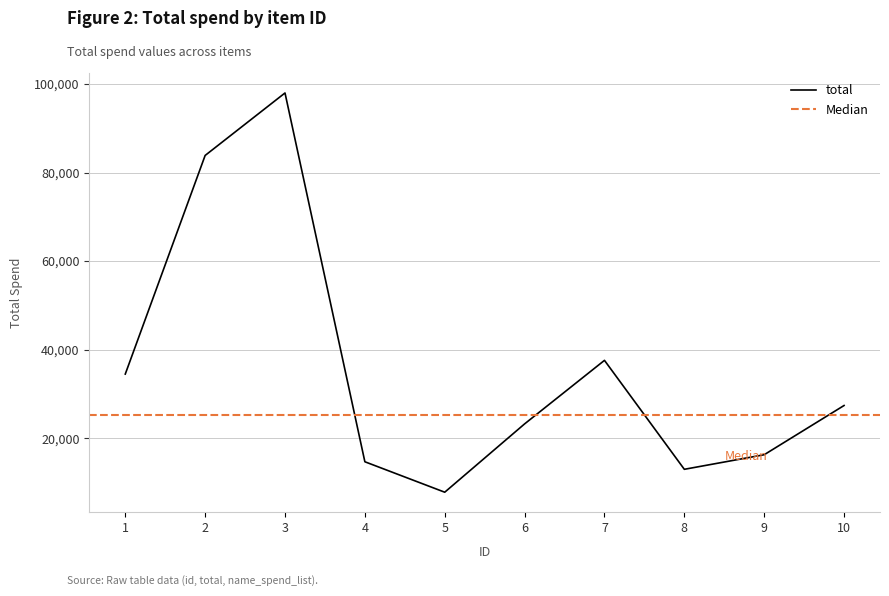

Reading left to right, transcribe all the data shown in this chart.

1=34472	2=83853	3=97967	4=14666	5=7790	6=23220	7=37570	8=12962	9=16254	10=27374